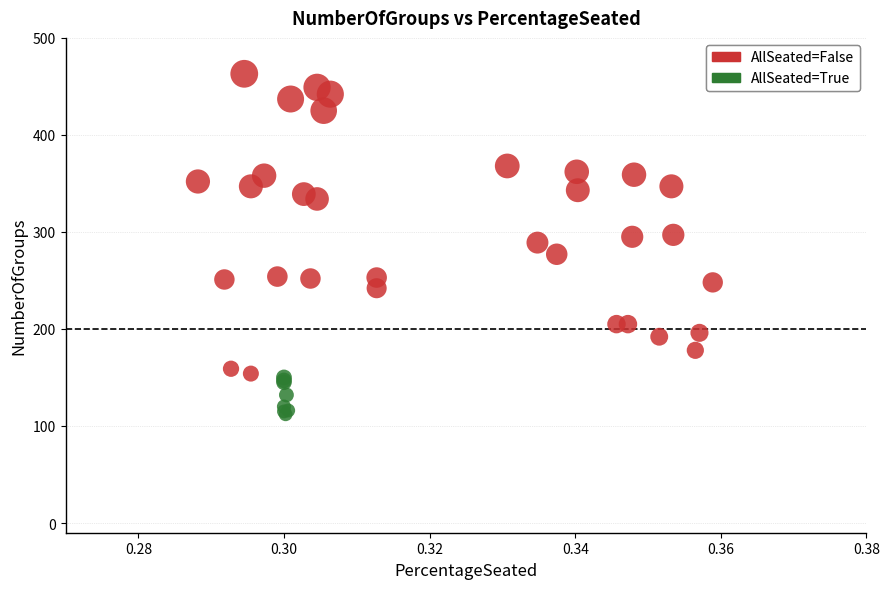

Which series has the widest spread of Y values?

AllSeated=False